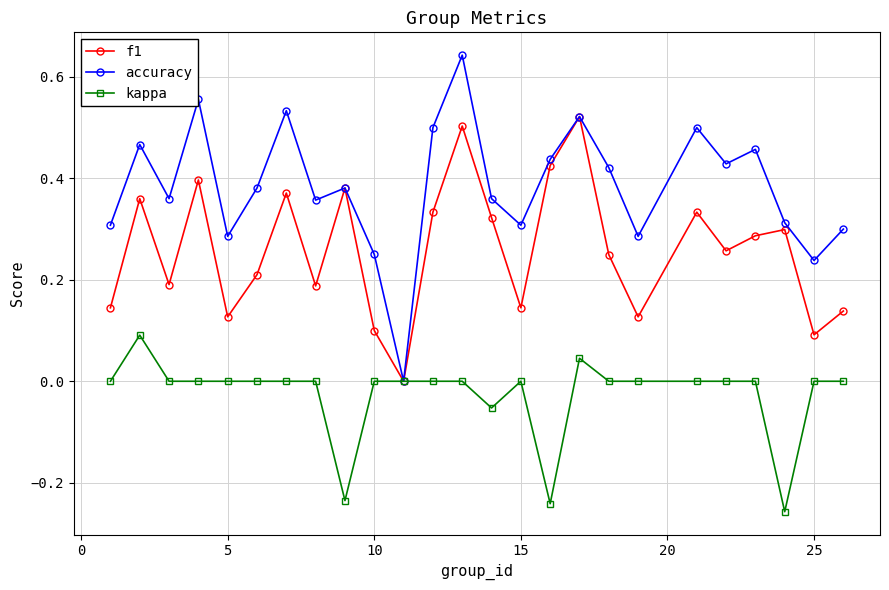

How many interior local valleys does the f1 series have?

8